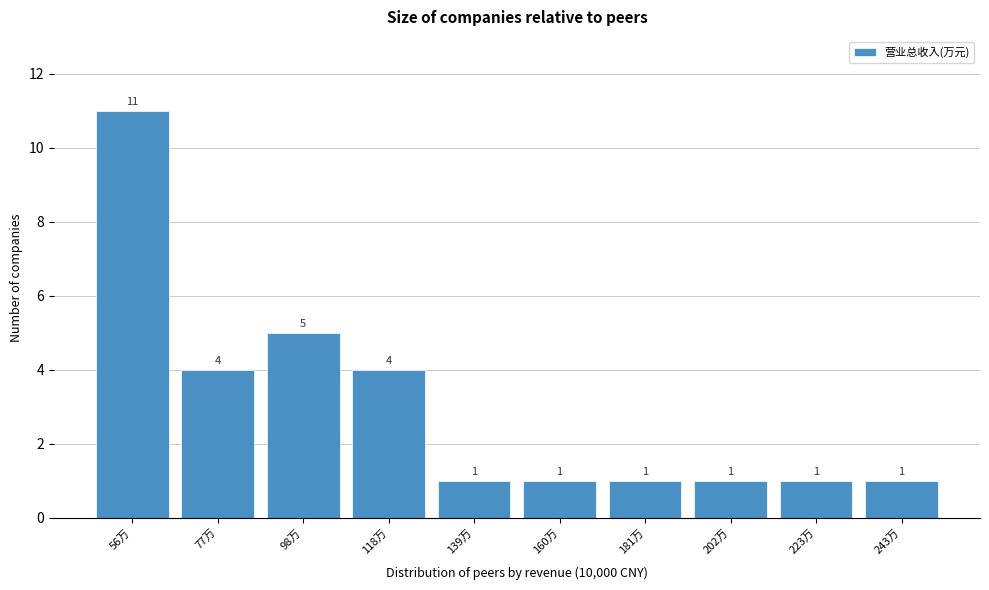

Reading right to left, transcribe all the data shown in this chart.

243万=1	223万=1	202万=1	181万=1	160万=1	139万=1	118万=4	98万=5	77万=4	56万=11